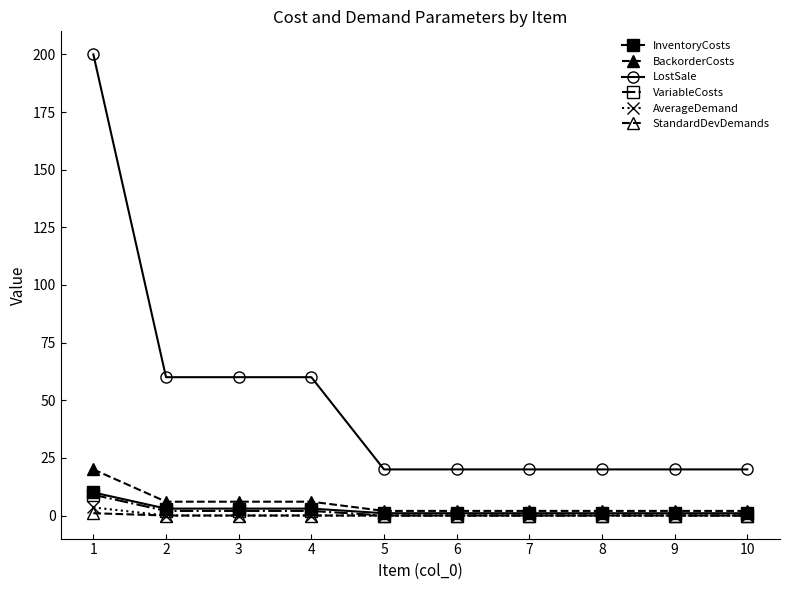

What is the value of the LostSale point at the 3rd from the left?

60.0